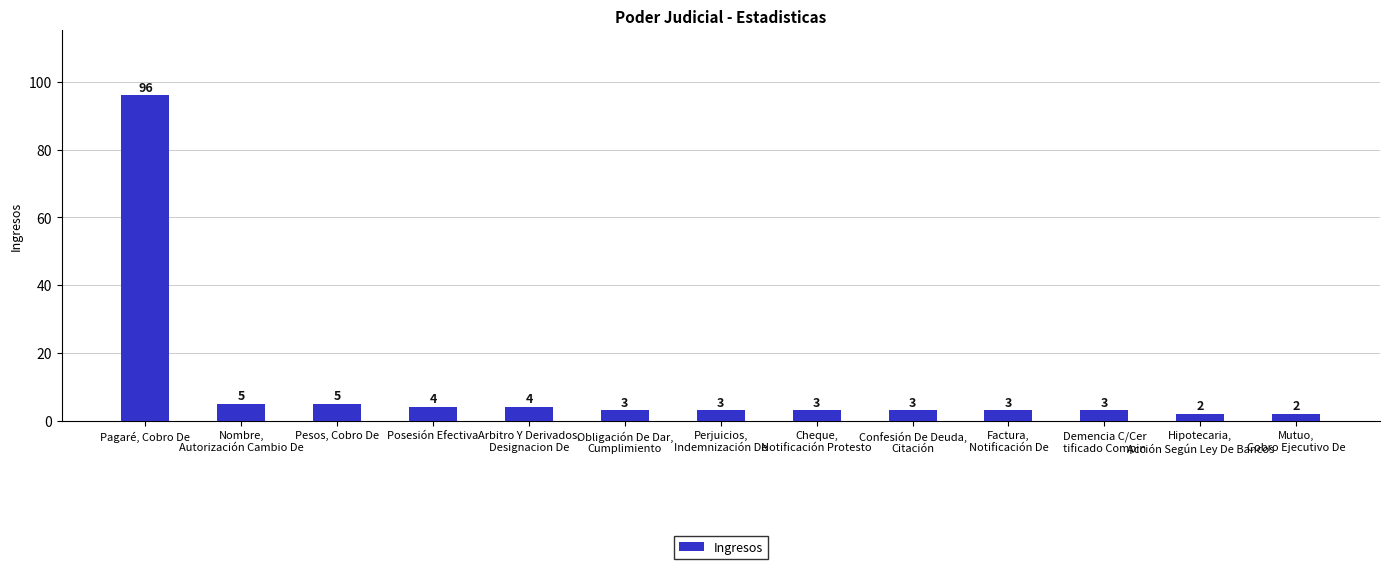

The value at Pagaré, Cobro De is 158. True or false?

False